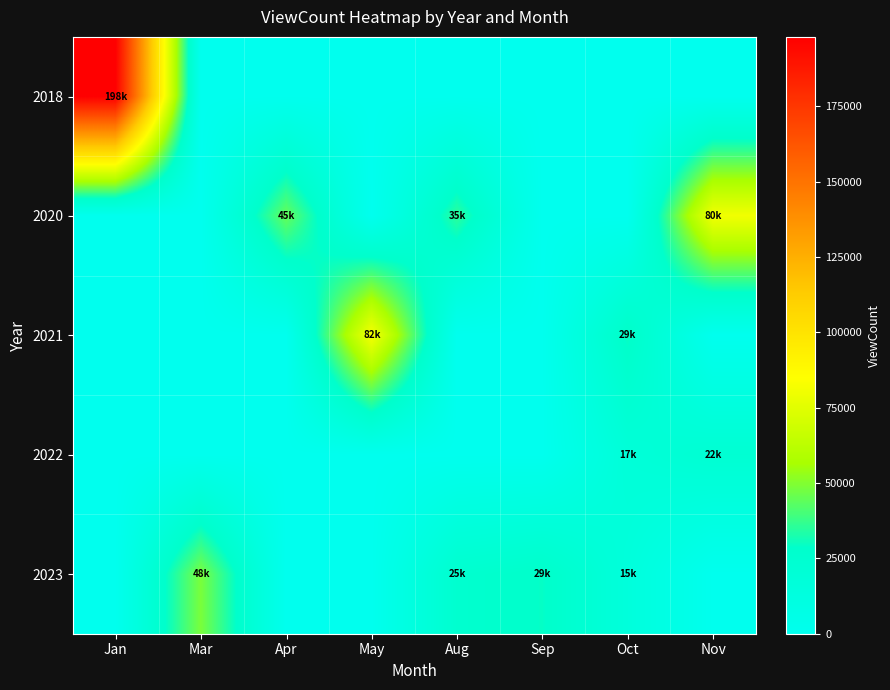

At how many categories does at least one series exceed 176901?

1